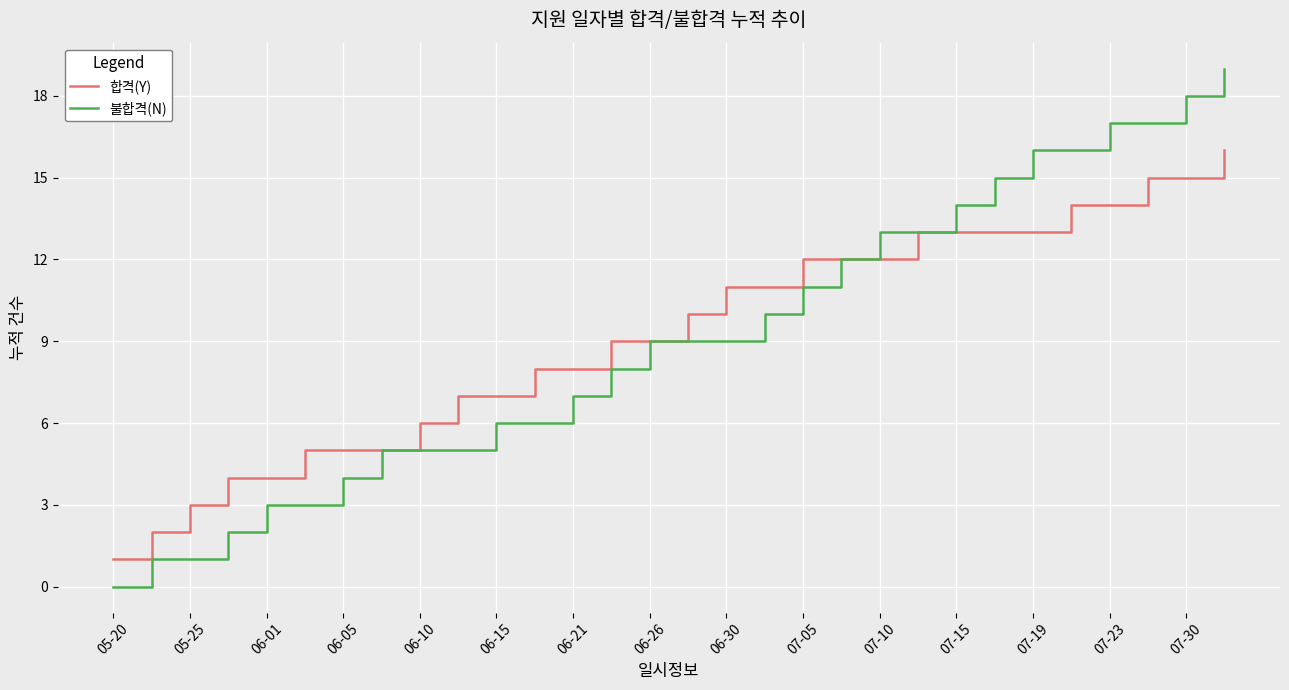

List the series in order of their peak value, lowest first.

합격(Y), 불합격(N)